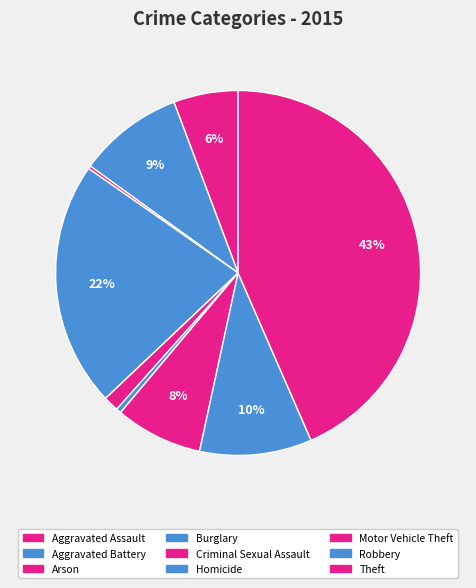

Is there a majority slice in this chart?

No